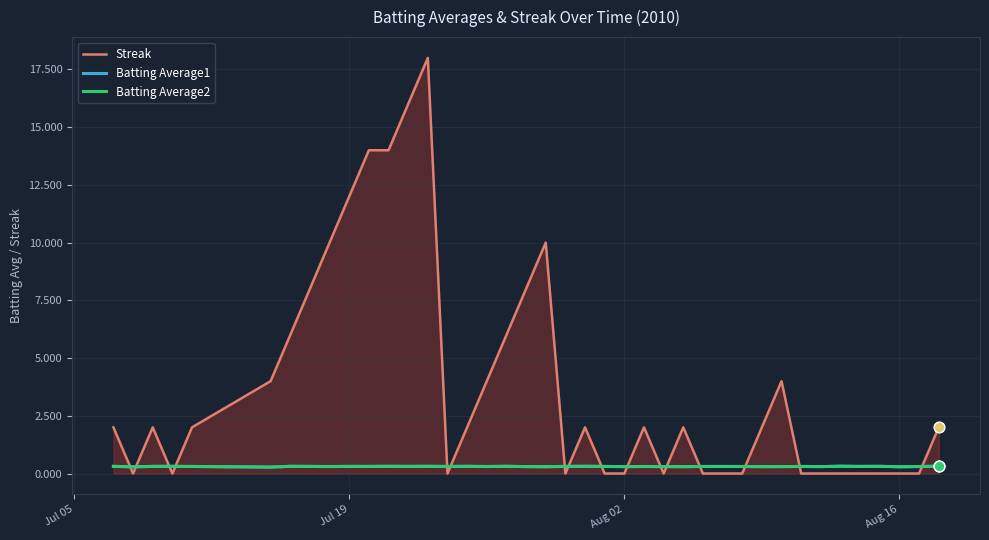

Which series has the largest total across all categories?

Streak